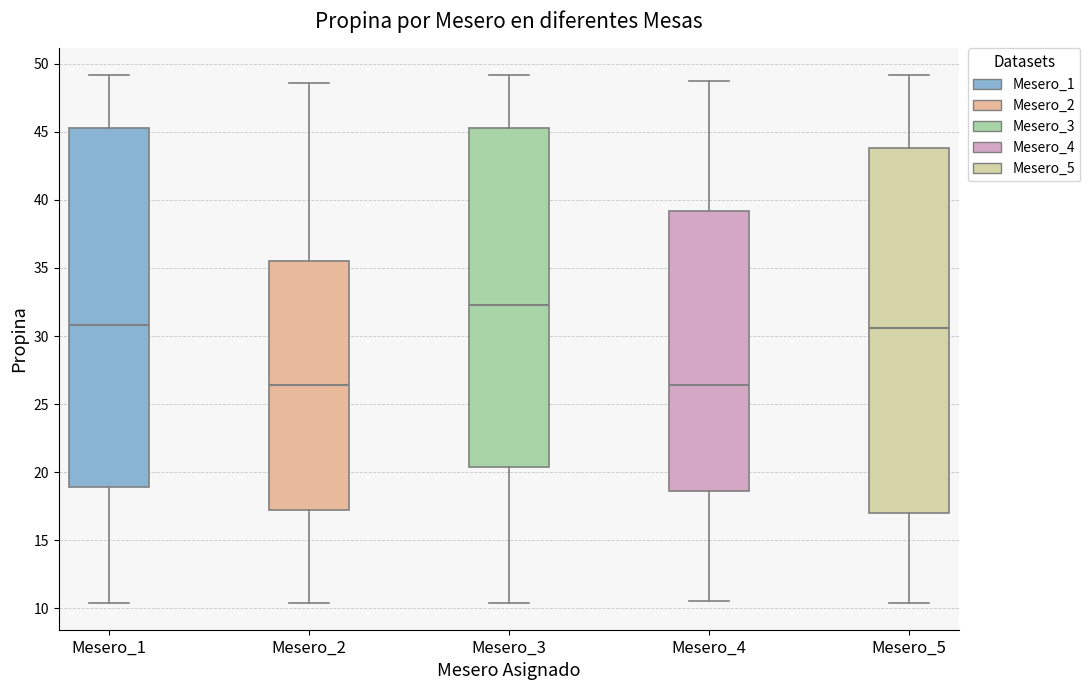

Where is the upper edge of the box for Mesero_3 on the y-axis? The values are not printed on the chart, so give them approximately, as read against the axis.

45.5